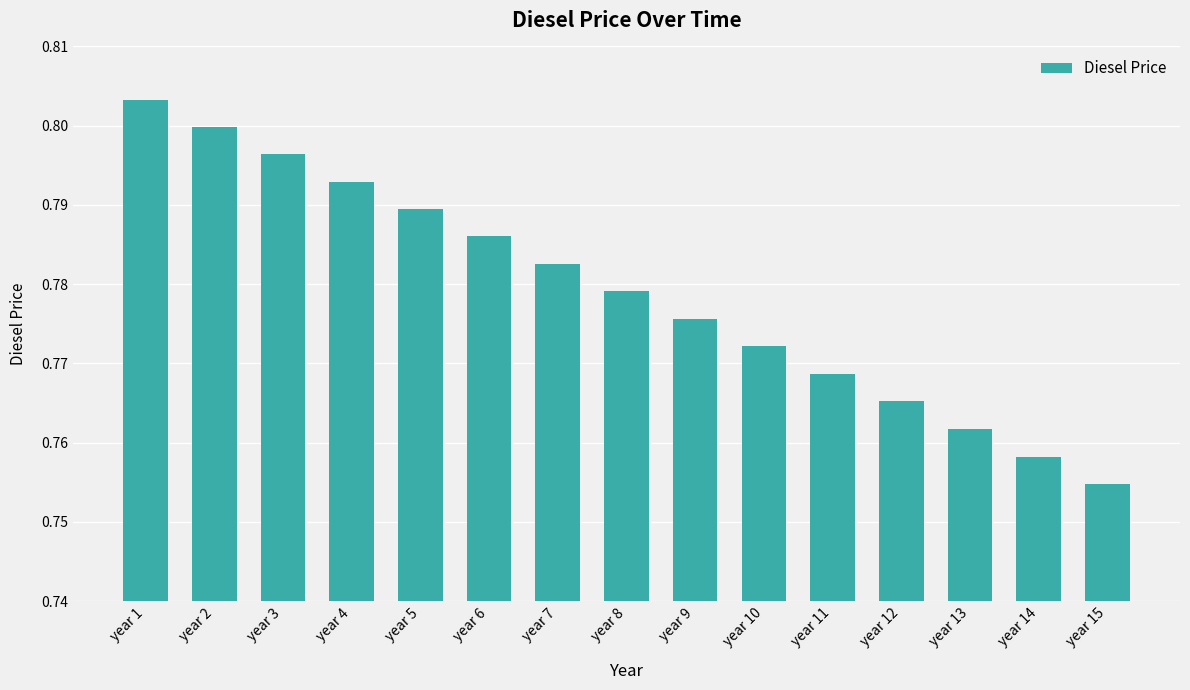

Count the values in the range 0 to 1.

15